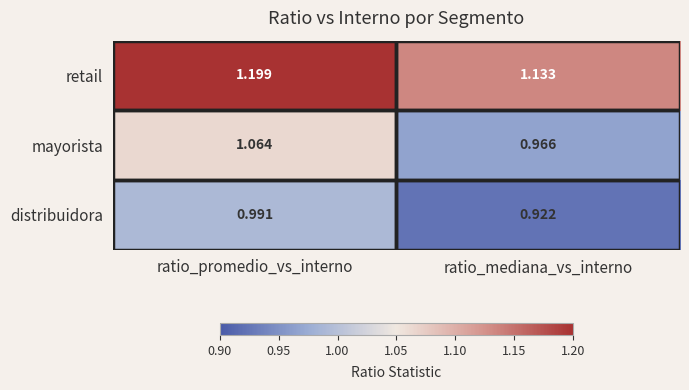

At which category does the chart reach its peak across all series?

ratio_promedio_vs_interno